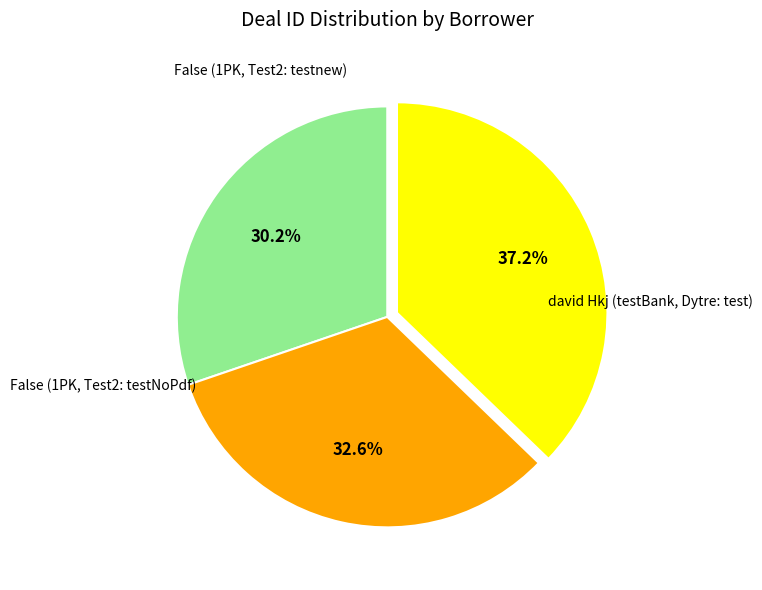

Does False (1PK, Test2: testNoPdf) account for over 50% of the chart?

No